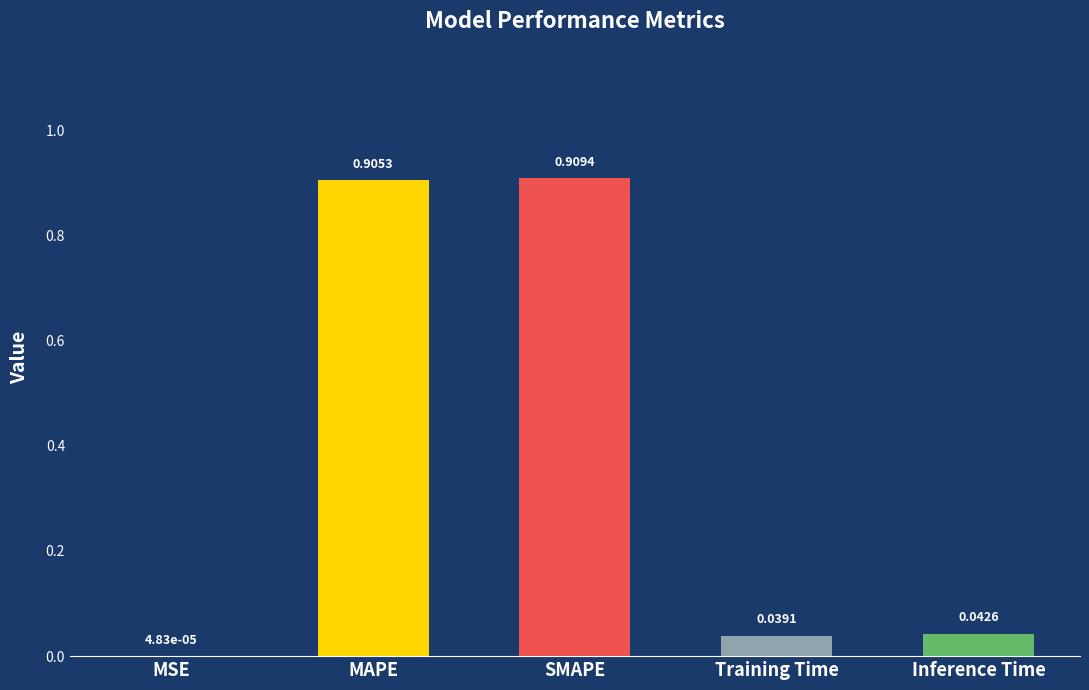

At which category does the chart reach its peak across all series?

SMAPE